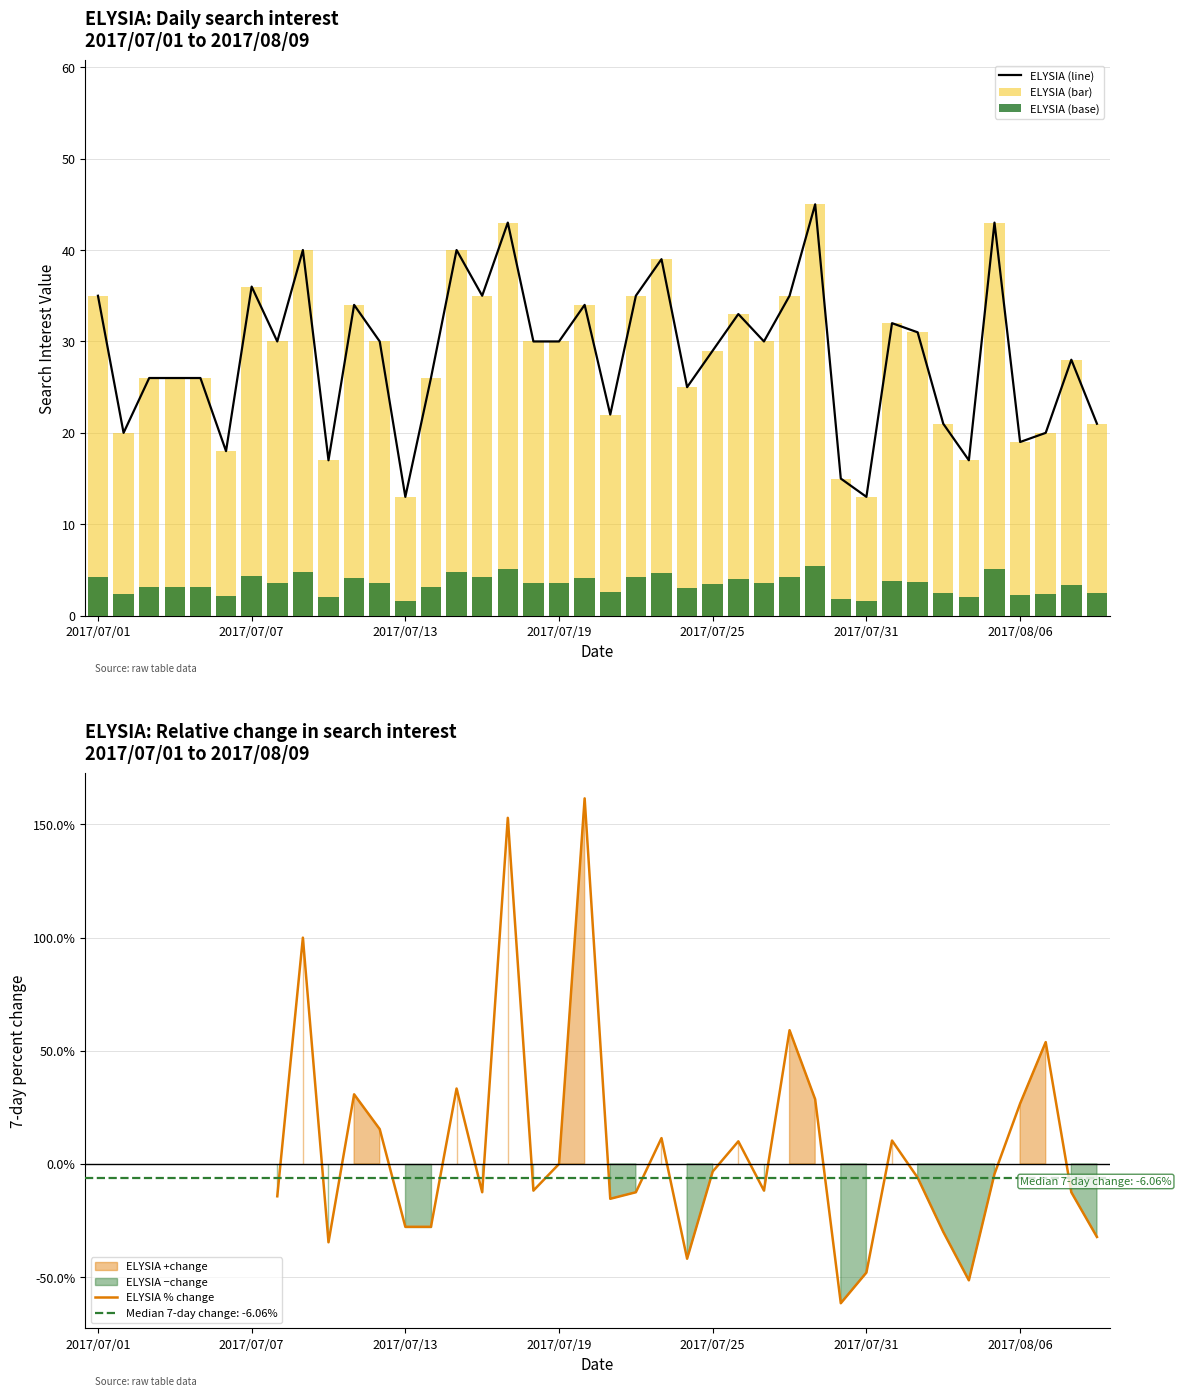

Are the bars grouped side by side (vs. stacked)?

No